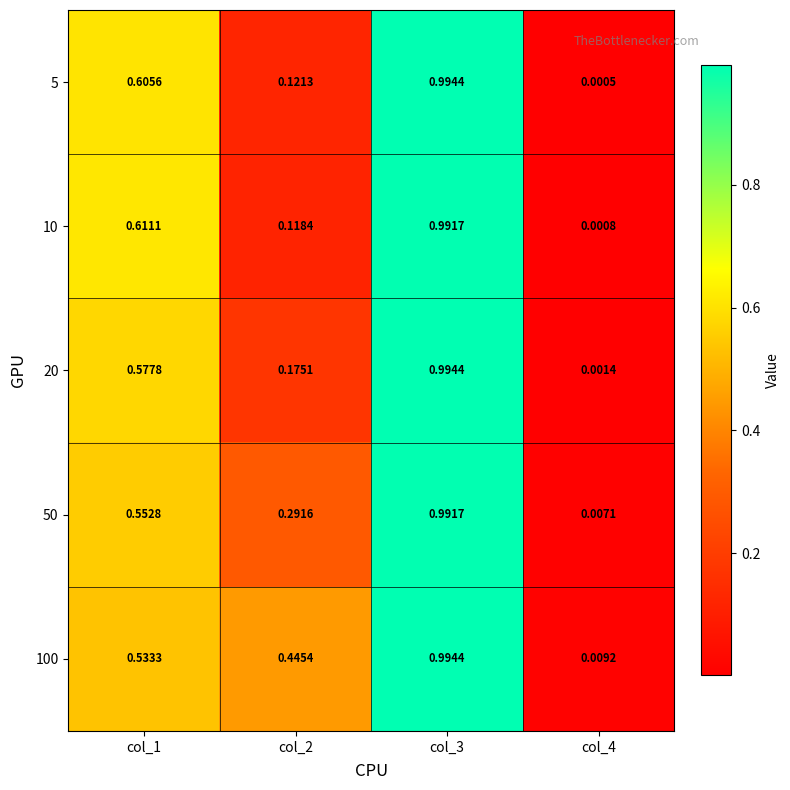

How many series are shown in this chart?

5